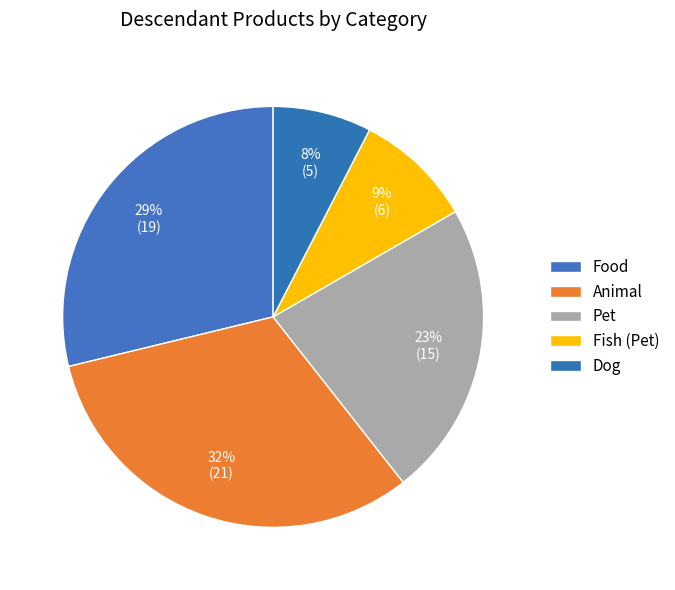

Which has a higher value, Dog or Food?

Food